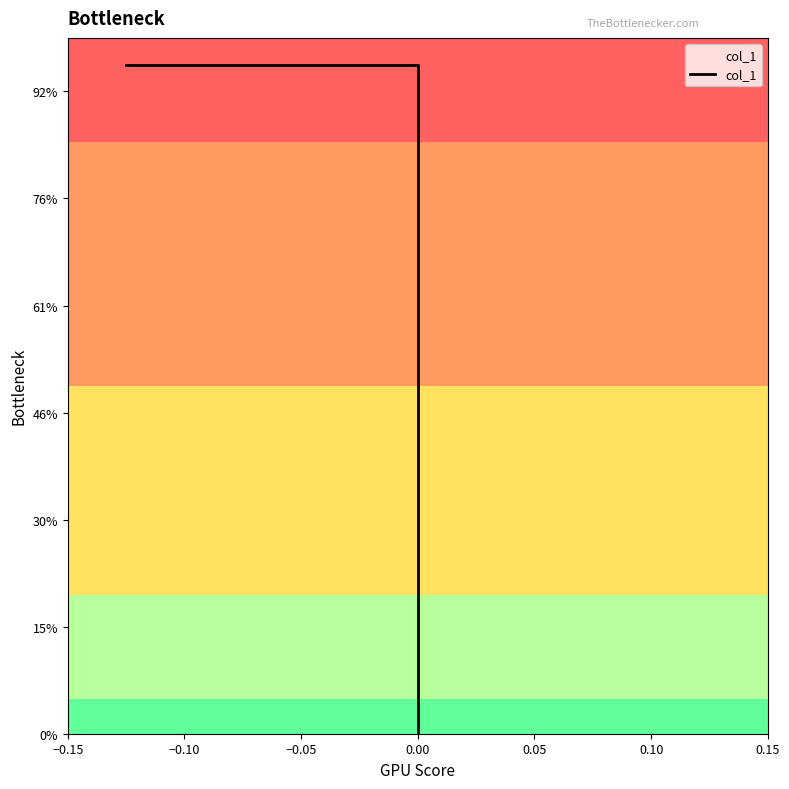

Does the chart have visible grid lines?

No